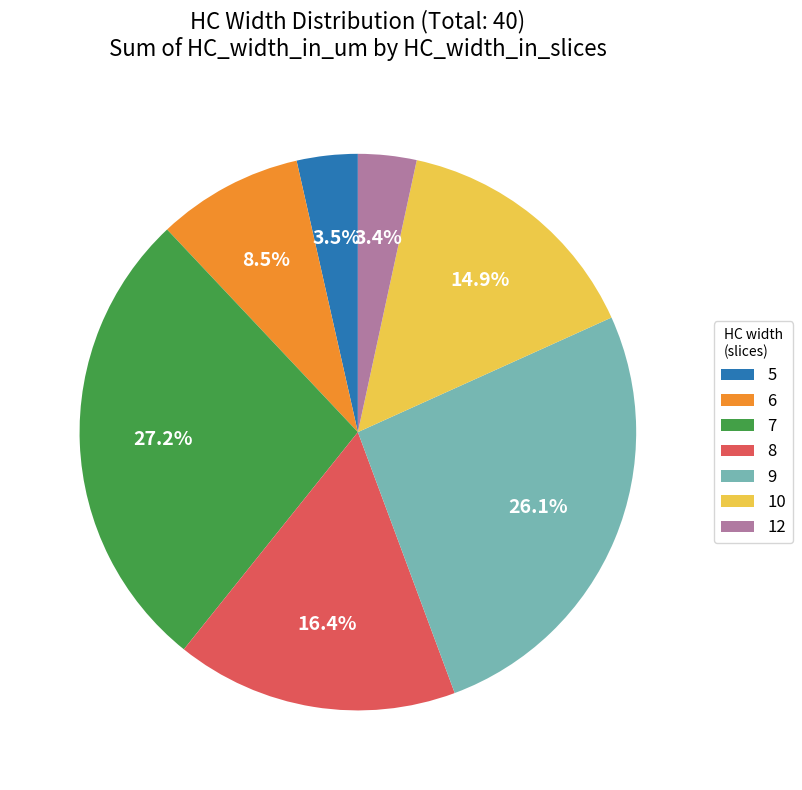

Does 8 represent more than half of the total?

No